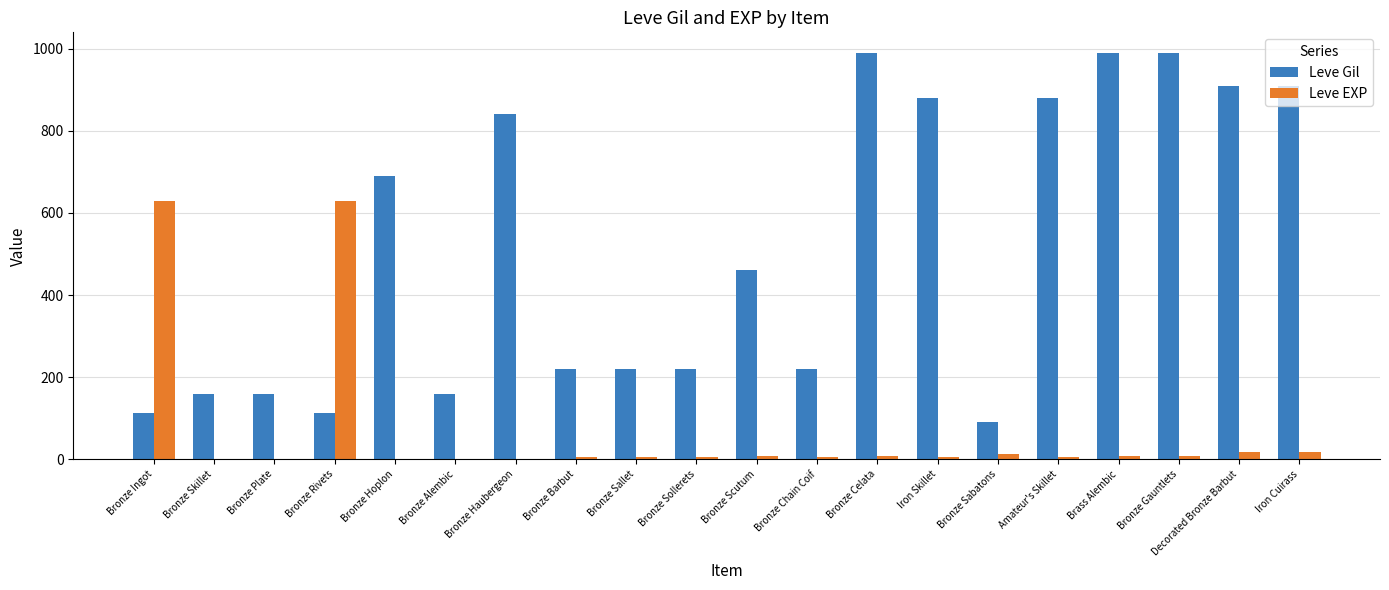

The value of Leve Gil at Amateur's Skillet is 604. True or false?

False